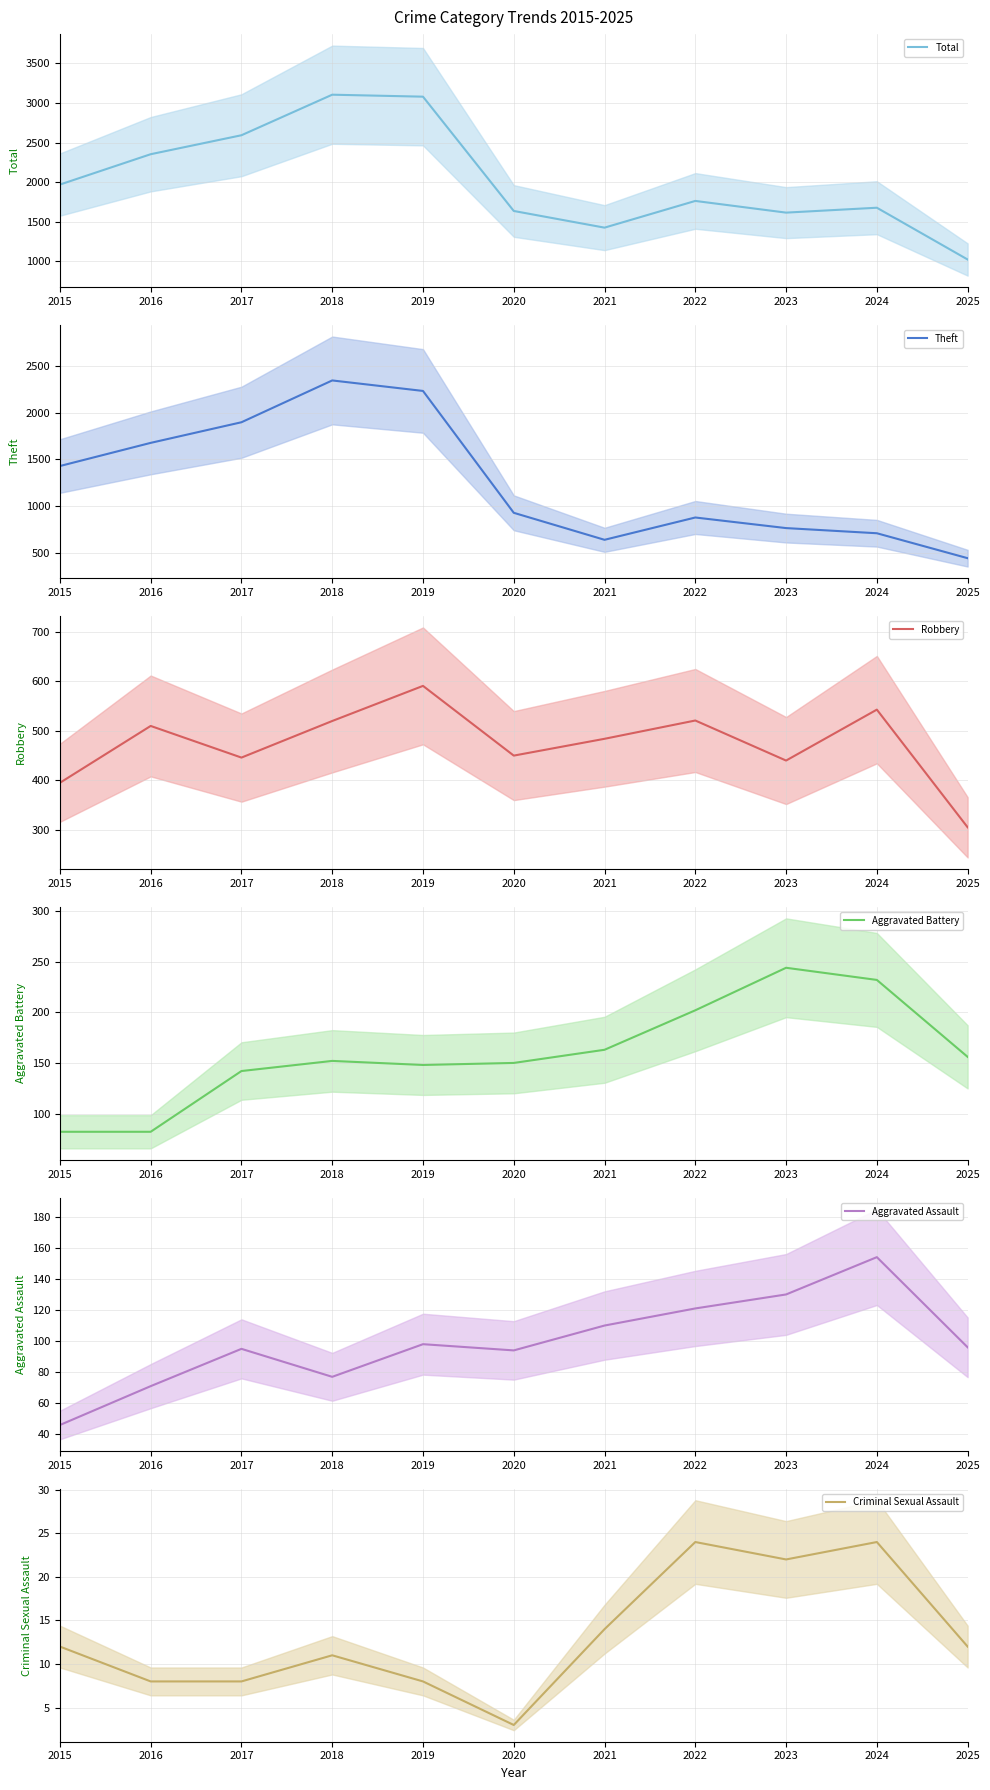

What is the value of the Criminal Sexual Assault (mean) point at the 3rd from the left?

8